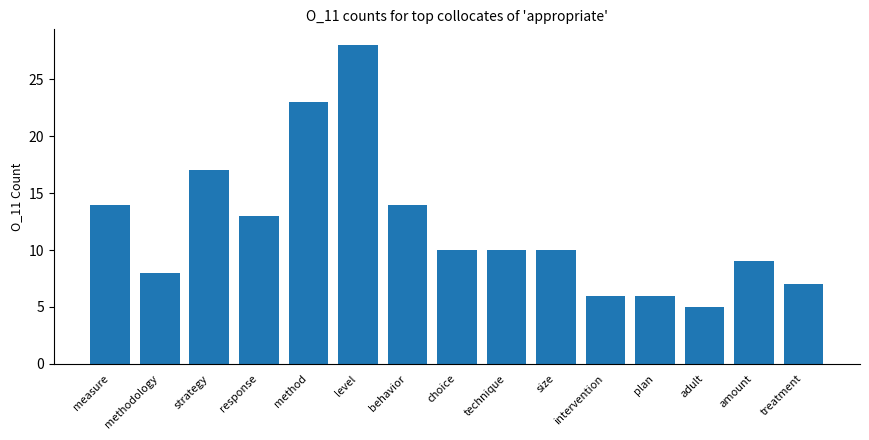

Approximately how many times larger is the value at strategy compared to intervention?

2.8